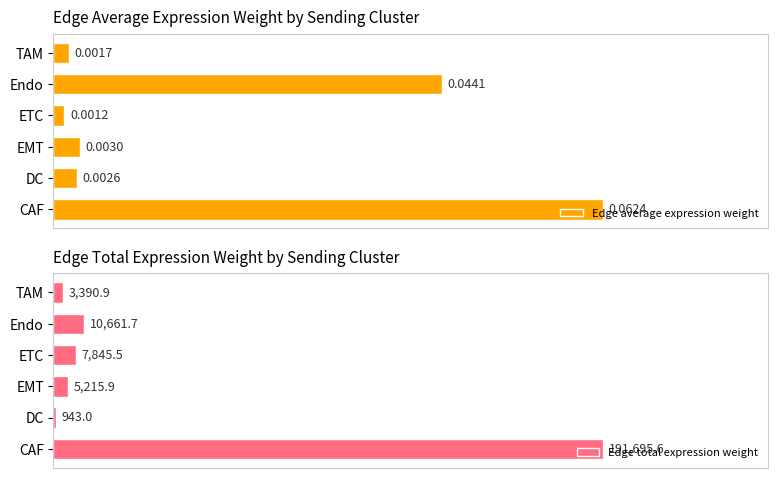

Reading right to left, extract all data points from this chart.

Edge average expression weight: 0.0	0.0	0.0	0.0	0.0	0.1
Edge total expression weight: 3390.9	10661.7	7845.5	5215.9	943.0	191695.6